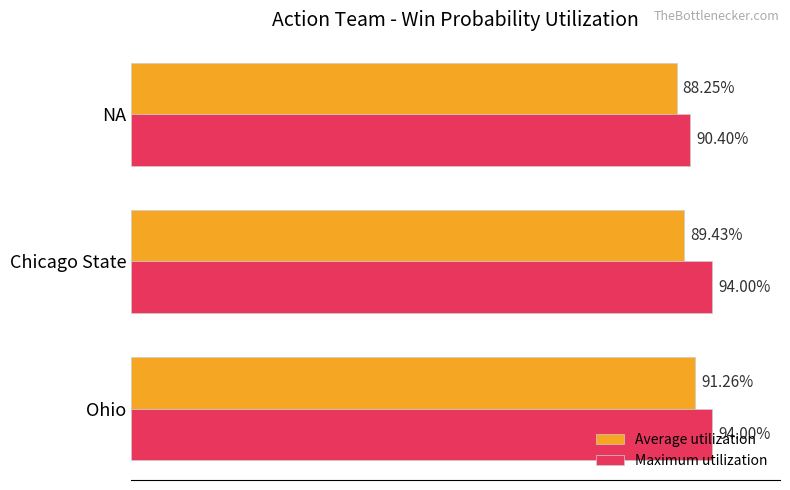

List the series in order of their peak value, highest first.

Maximum utilization, Average utilization